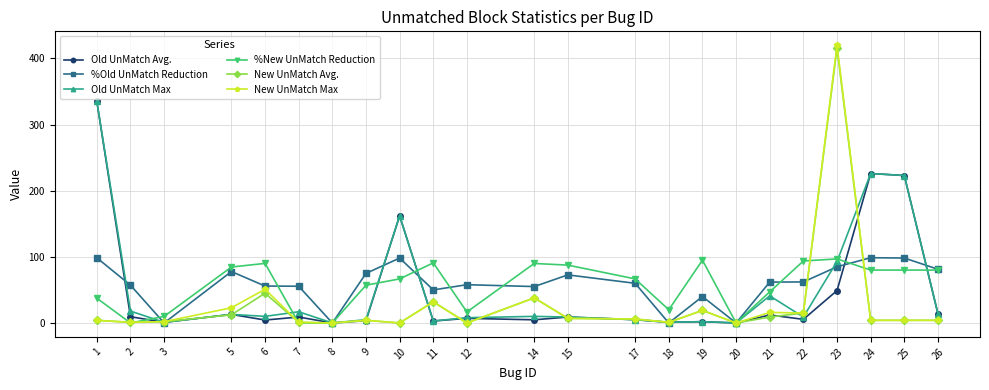

Count the number of categories in the chart.

23